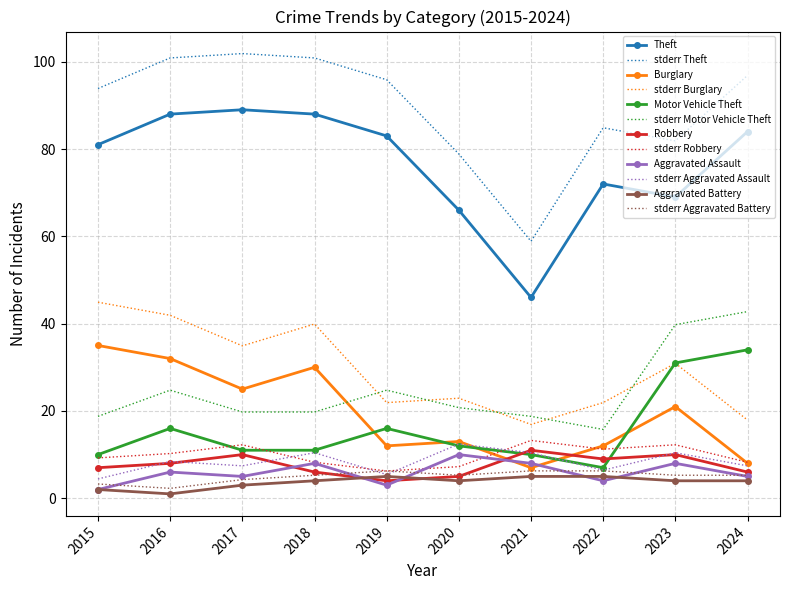

True or false: Motor Vehicle Theft and Aggravated Assault cross at least once.

False